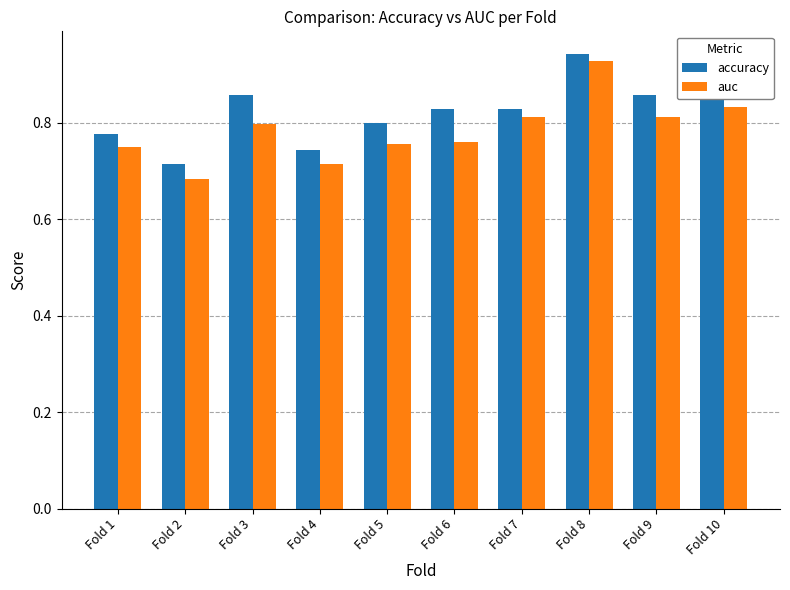

Which category has the highest value across all series?

Fold 8